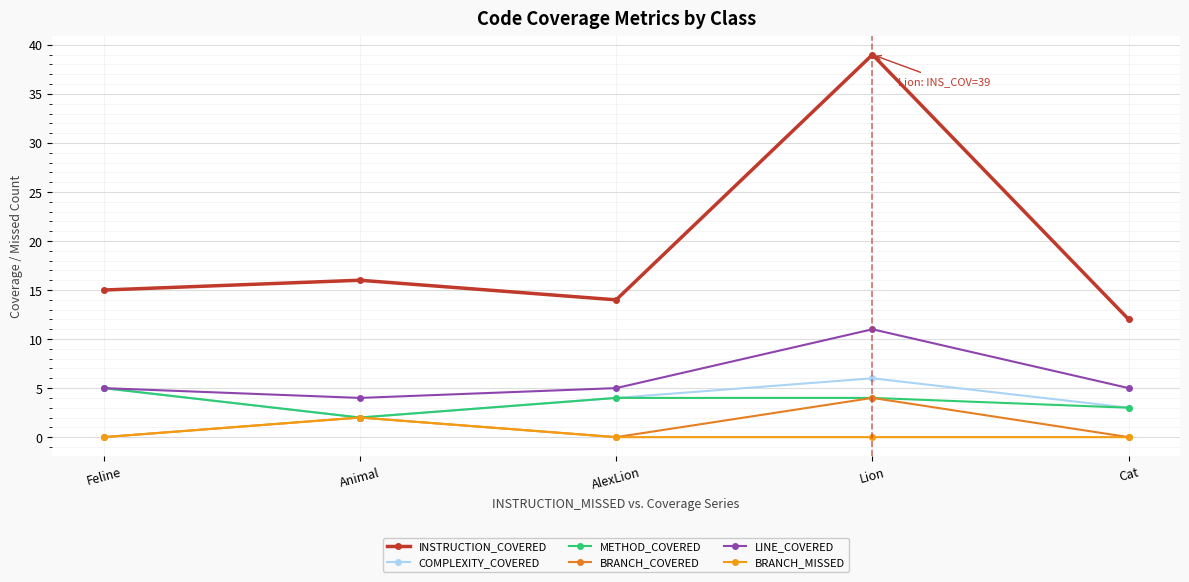

How many categories are shown in the chart?

5